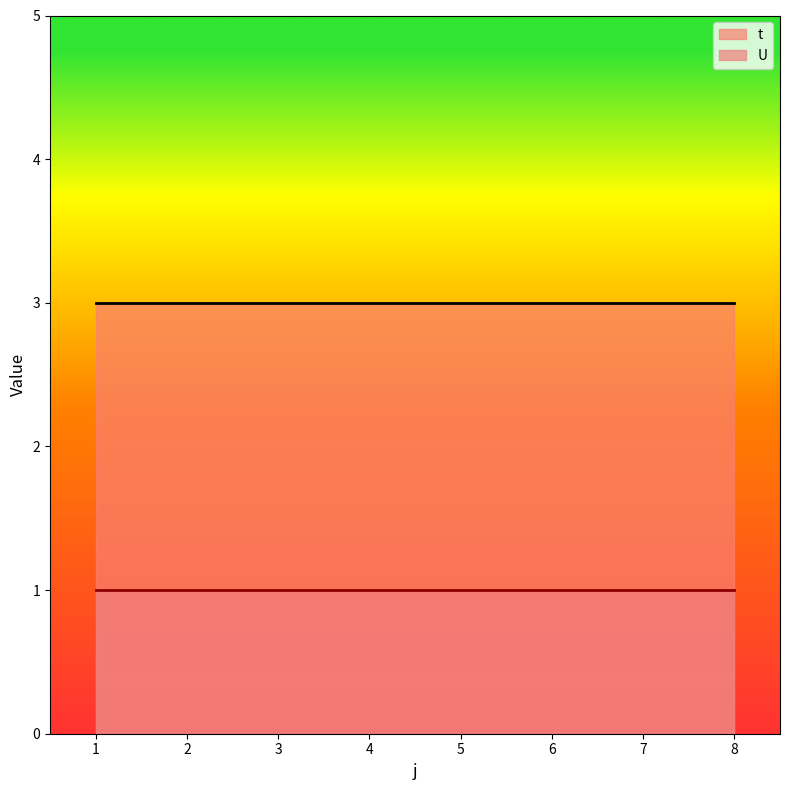

True or false: U has more than 1 interior local peaks.

False